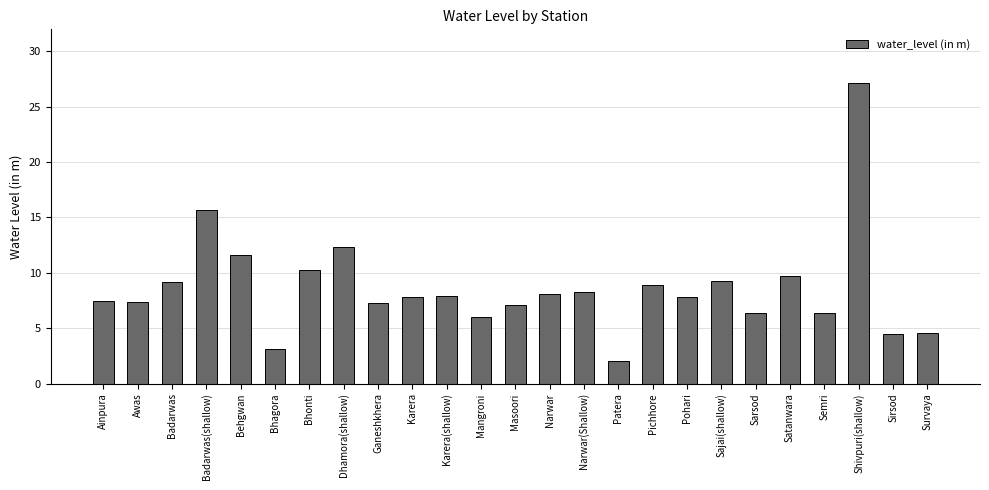

What position from the left is Mangroni?

12